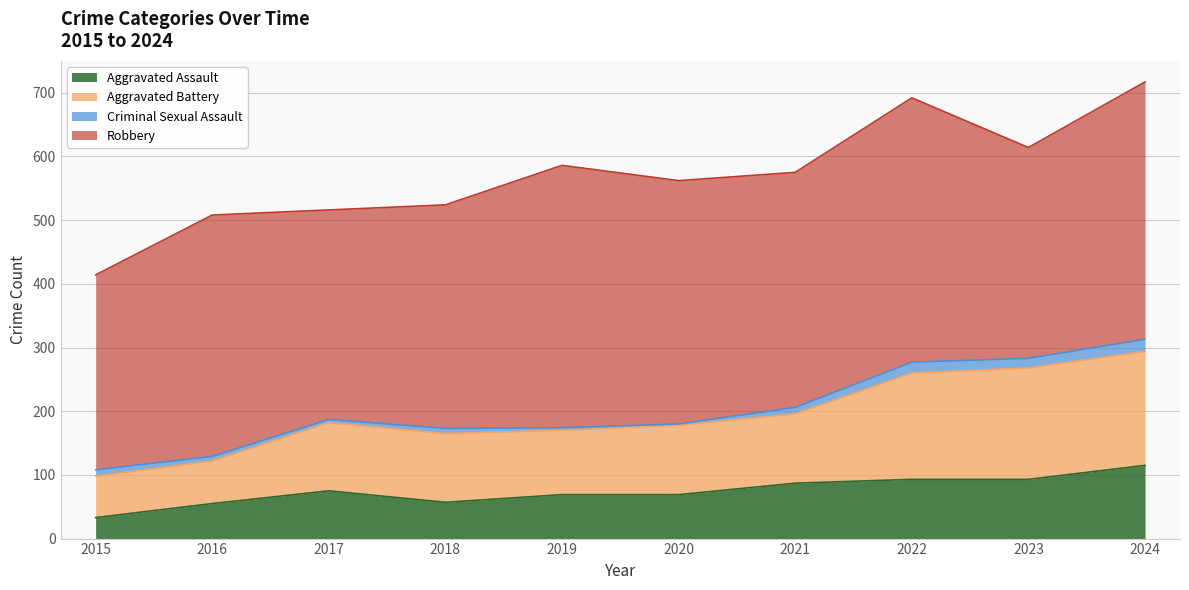

At which label does Aggravated Assault reach its peak?

2024